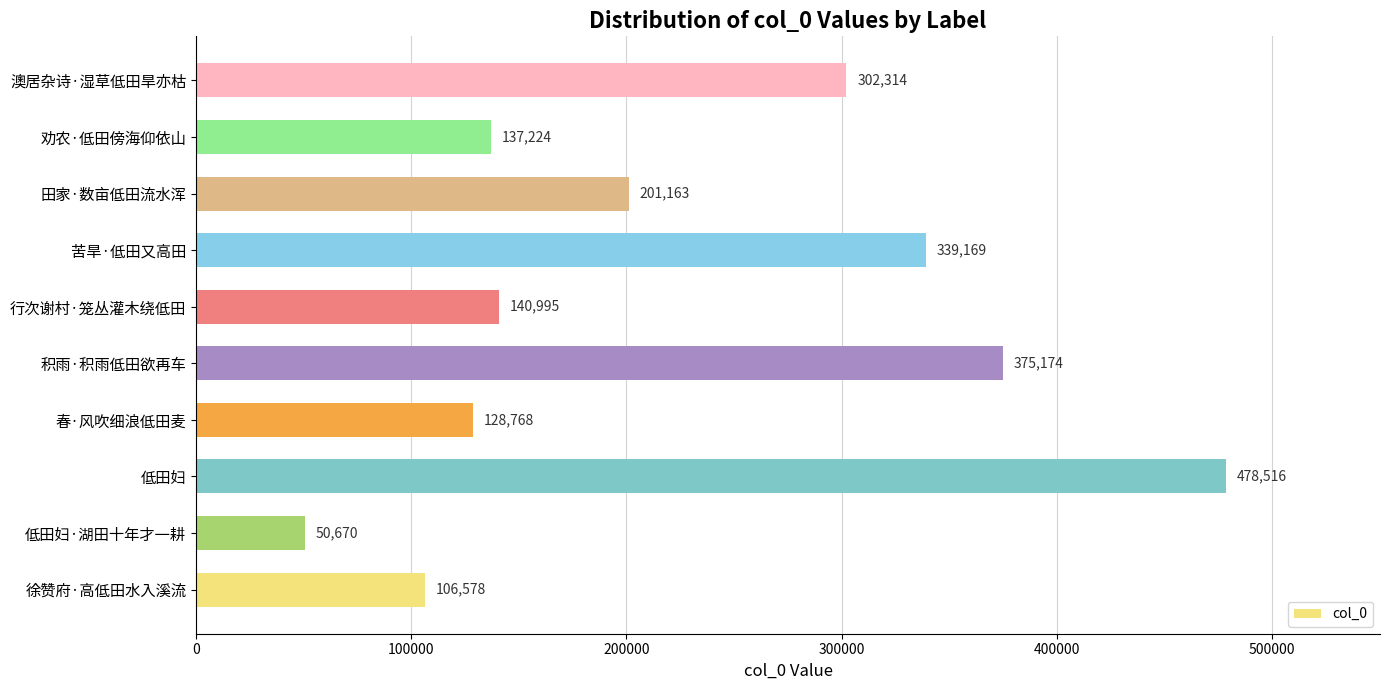

At which category does the chart reach its minimum across all series?

低田妇·湖田十年才一耕